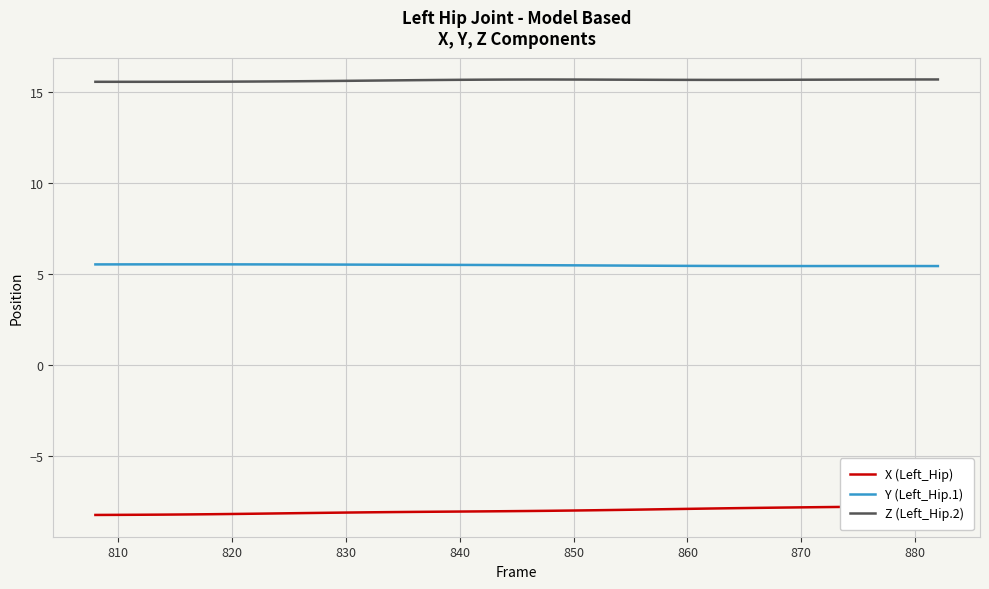

True or false: Y (Left_Hip.1) and Z (Left_Hip.2) cross at least once.

False